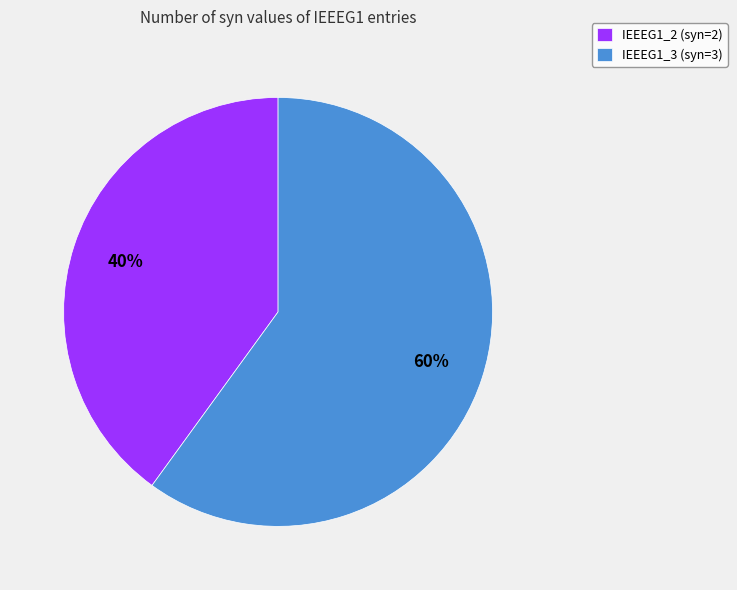

What is the largest slice in the pie chart?

IEEEG1_3 (syn=3)